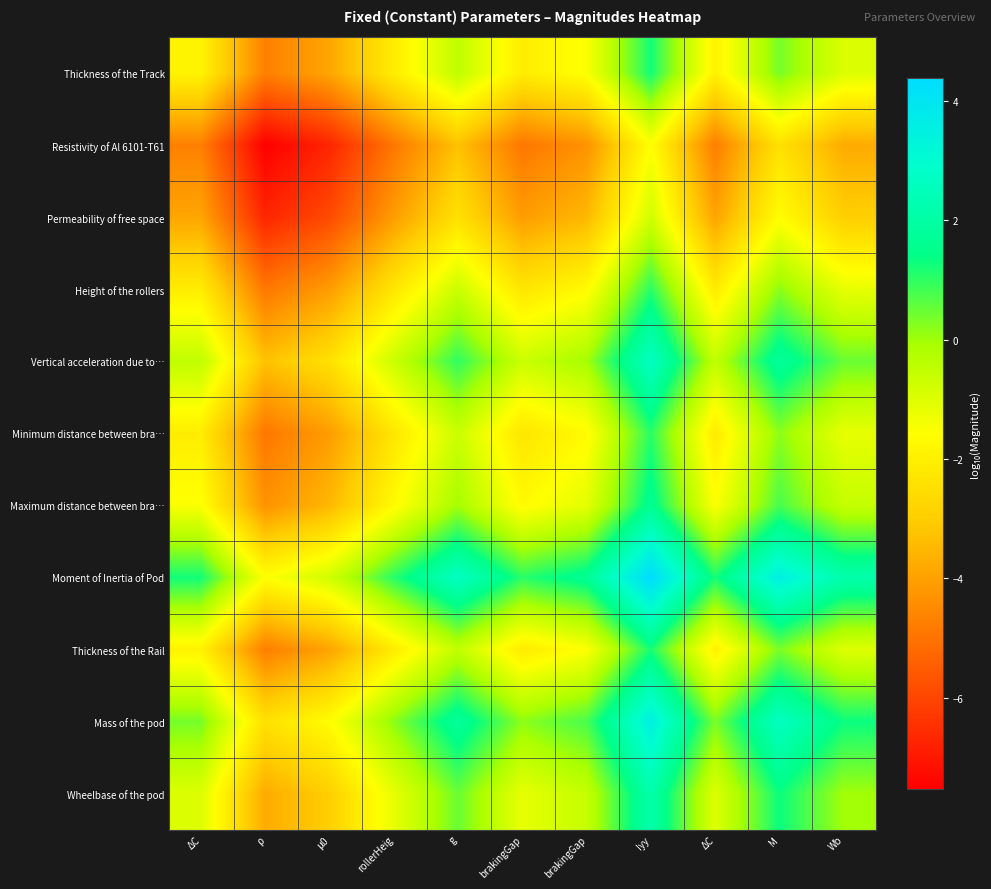

What is the smallest value displayed?

-7.5